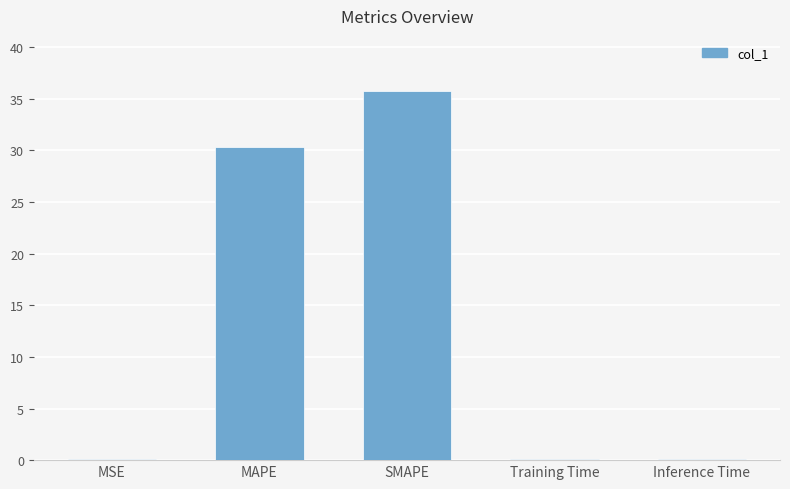

Which has a higher value, MAPE or Inference Time?

MAPE